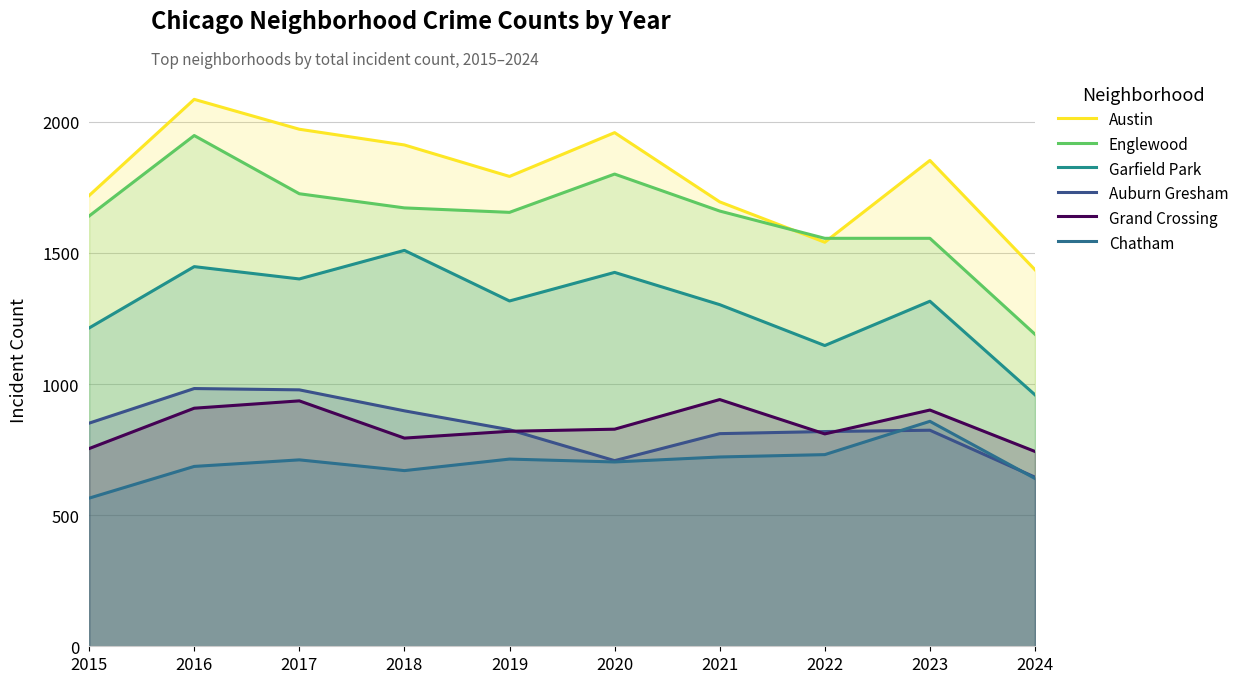

How many interior local valleys does the Englewood series have?

1